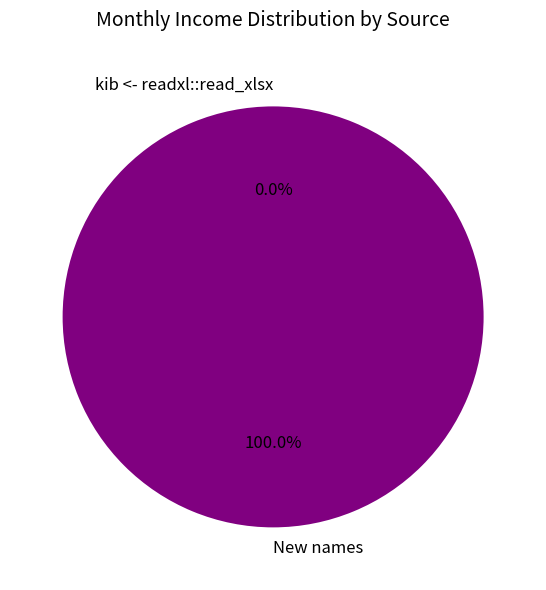

Does any single category account for the majority?

Yes